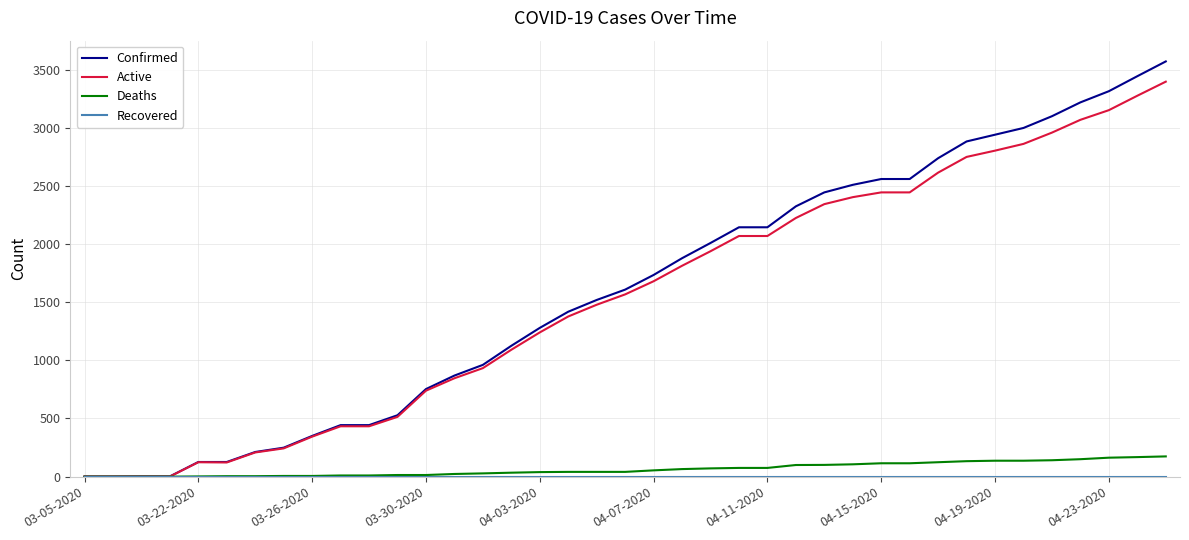

What is the maximum value shown in the chart?

3570